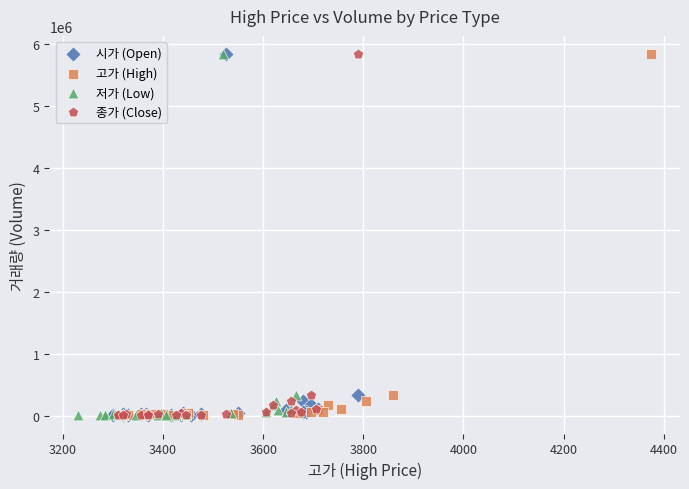

What are all the series names shown in the legend?

시가 (Open), 고가 (High), 저가 (Low), 종가 (Close)